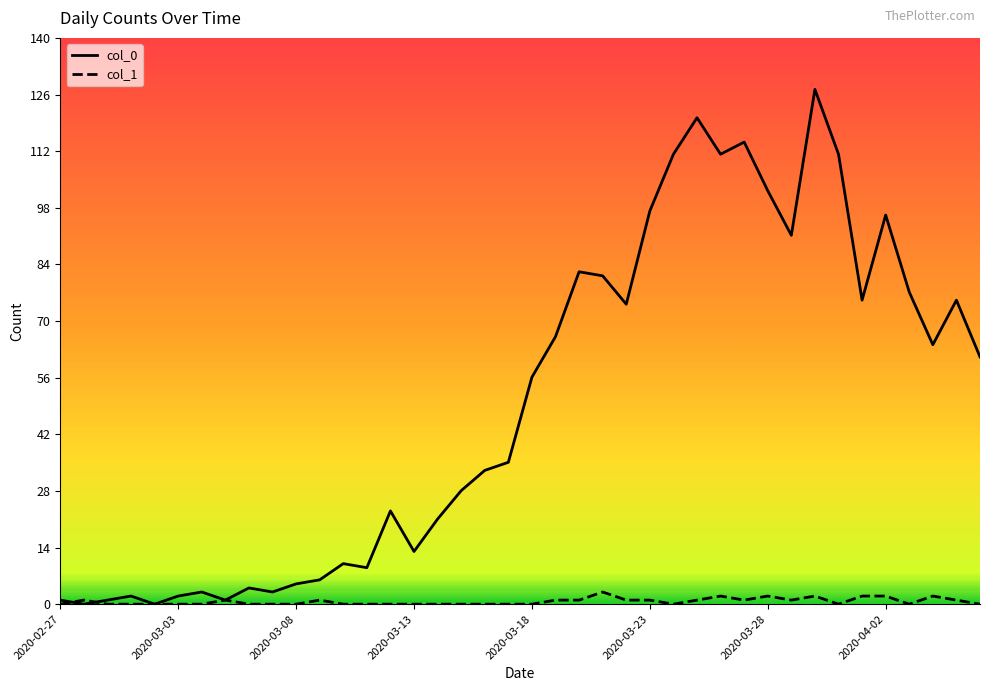

Is this an area chart (filled region under the line)?

No